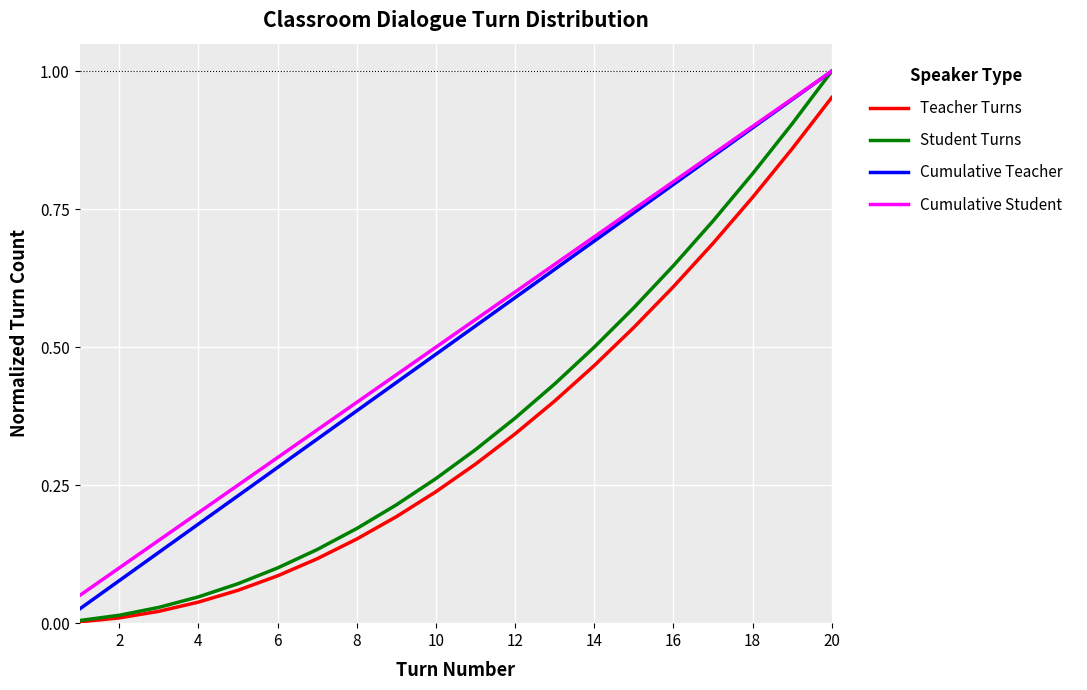

True or false: Teacher Turns and Cumulative Teacher cross at least once.

False